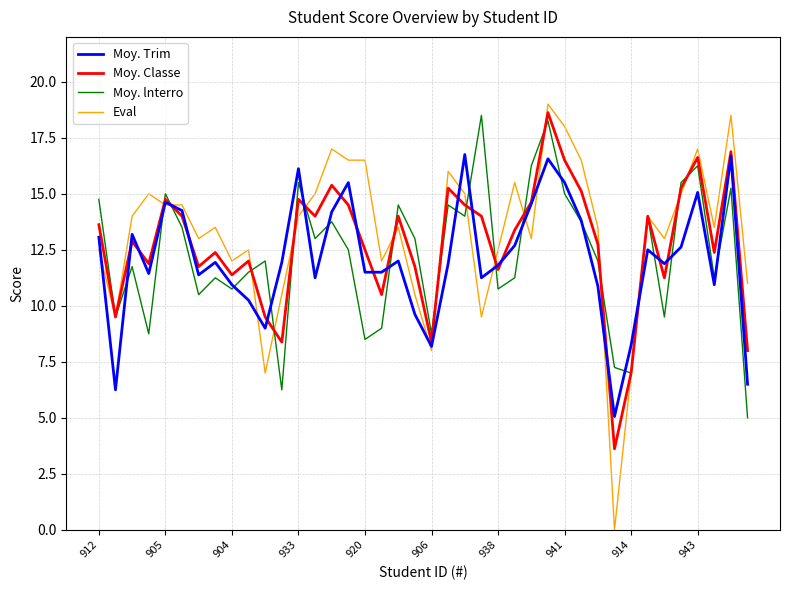

Which series has the largest total across all categories?

Eval